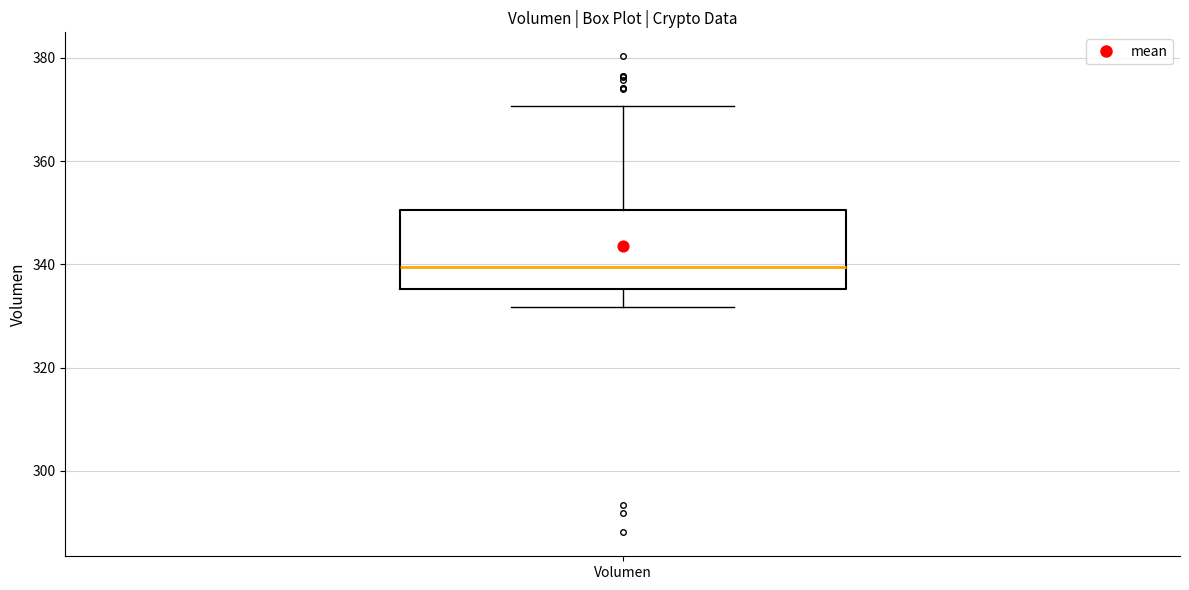

Transcribe this box plot: give where the median line is, the range the box spans, and where the two whiskers end, as read against the y-axis. The values are not printed on the chart, so give them approximately, as read against the axis.

median 340, box 336 to 350, whiskers 332 to 370